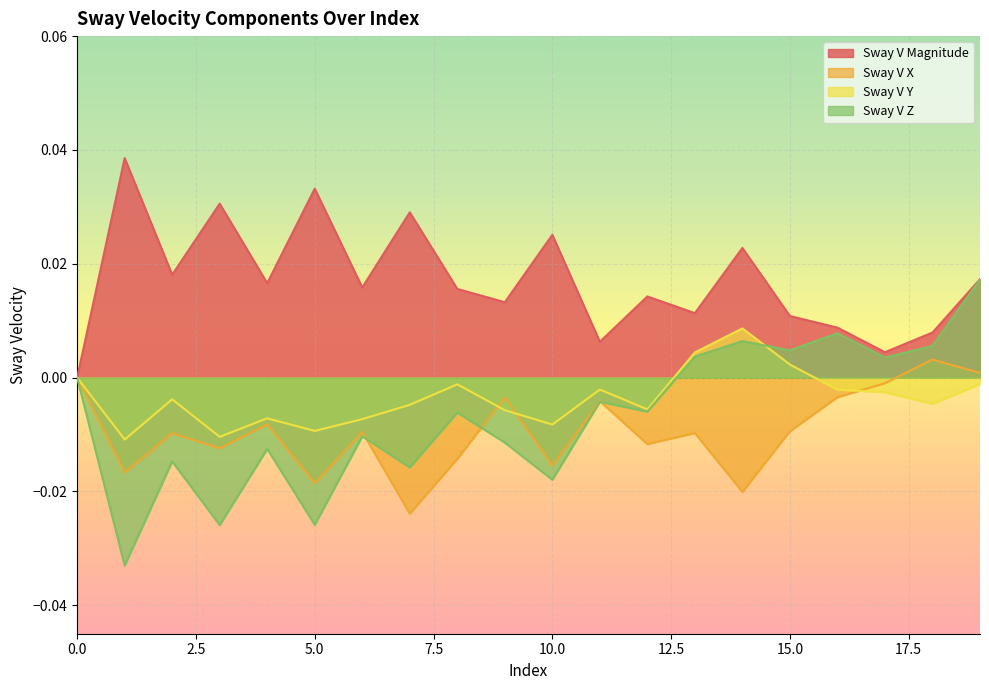

How many lines are shown in the chart?

4